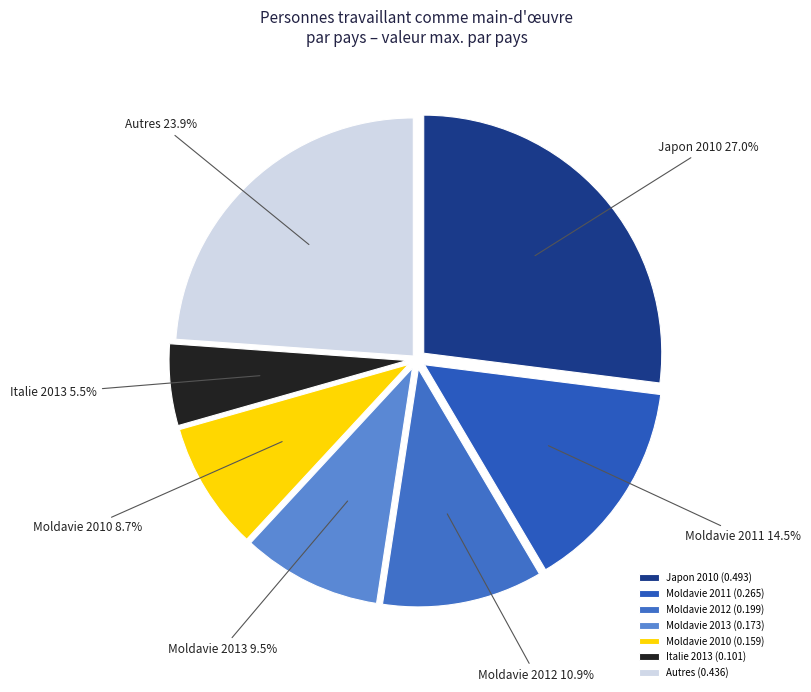

What is the ratio of the value at Japon 2010 to the value at Autres?

1.1